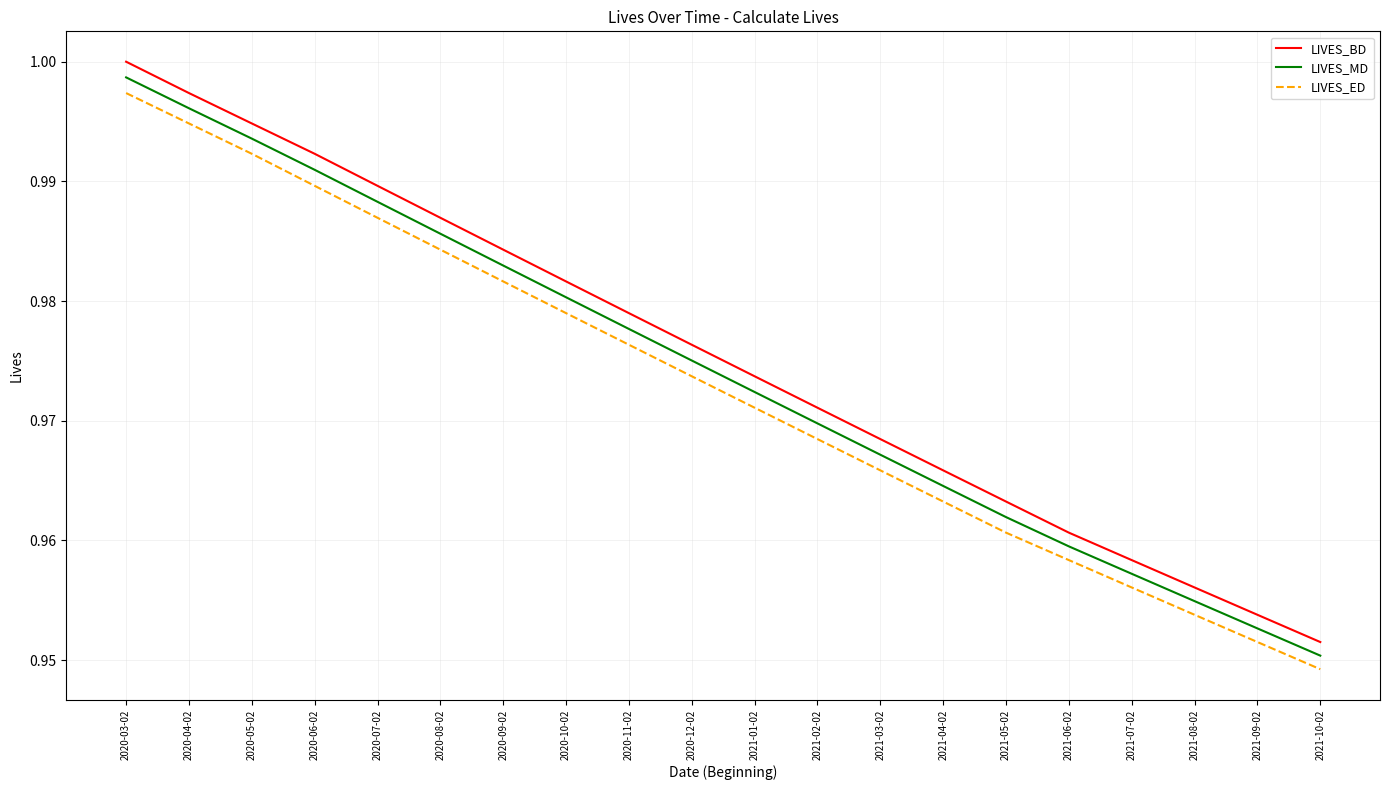

What position from the left is 2020-05-02?

3